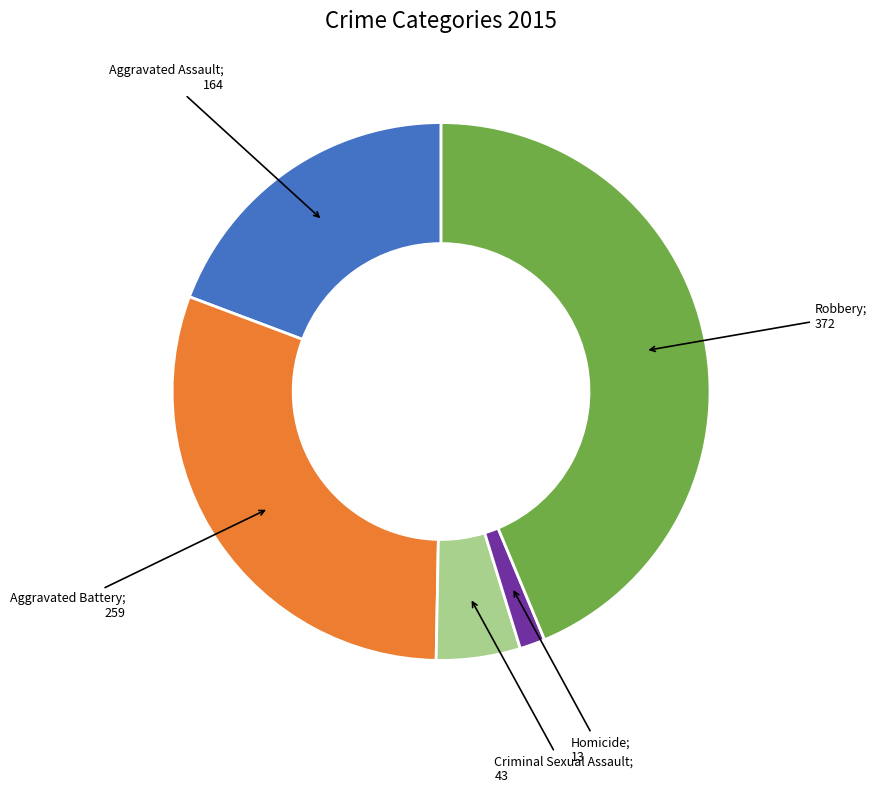

Is there any slice that represents more than half of the pie?

No